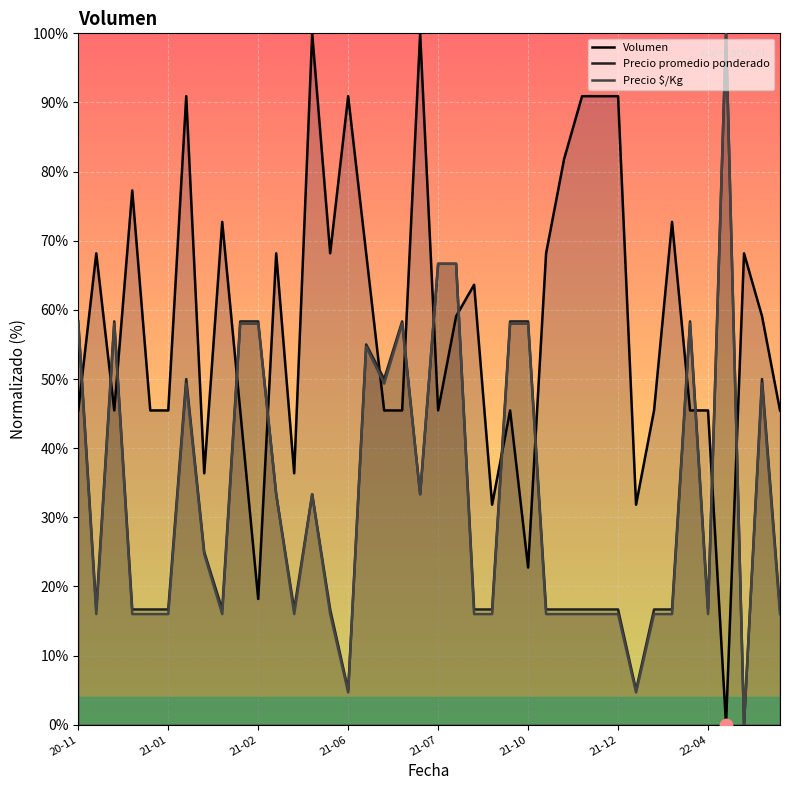

What is the total value across all series at 2021-02-02?

105.4